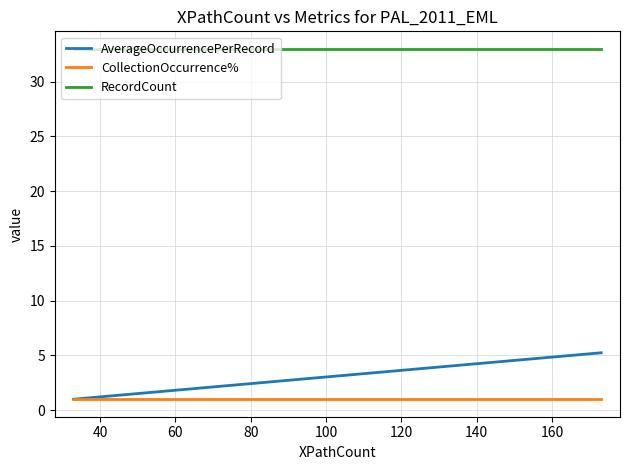

Rank the series by their maximum value, from highest to lowest.

RecordCount, AverageOccurrencePerRecord, CollectionOccurrence%